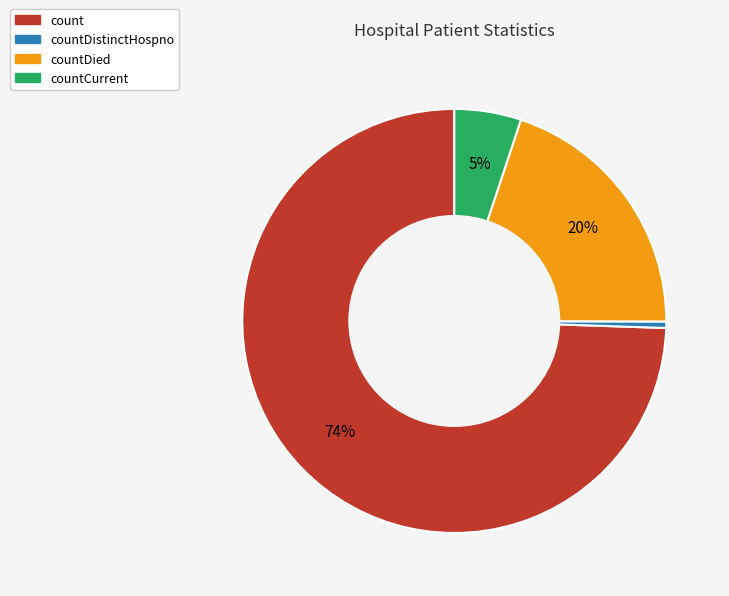

Count the number of slices in the pie.

4